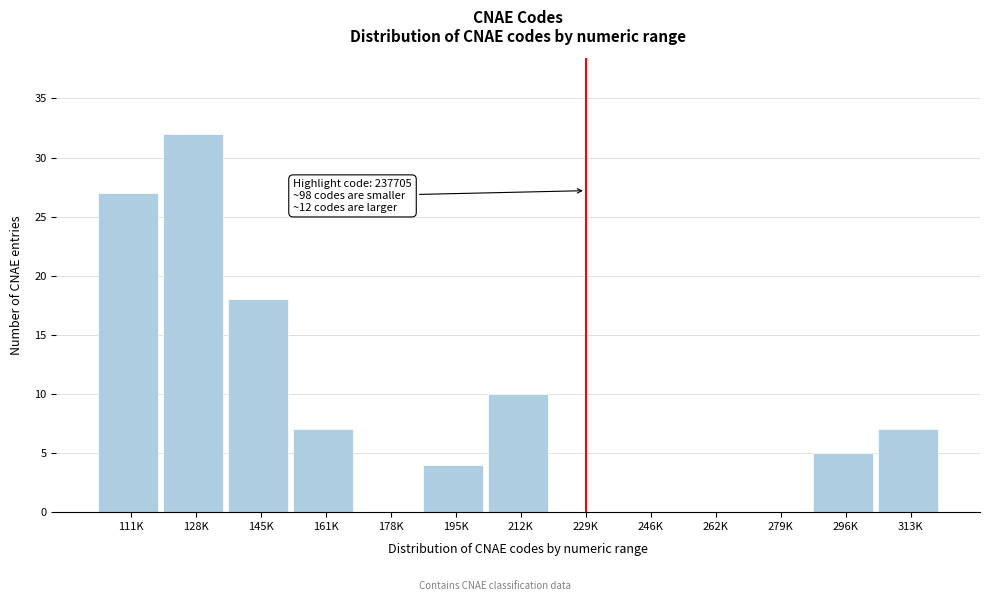

Reading left to right, transcribe all the data shown in this chart.

111K=27	128K=32	145K=18	161K=7	178K=0	195K=4	212K=10	229K=0	246K=0	262K=0	279K=0	296K=5	313K=7